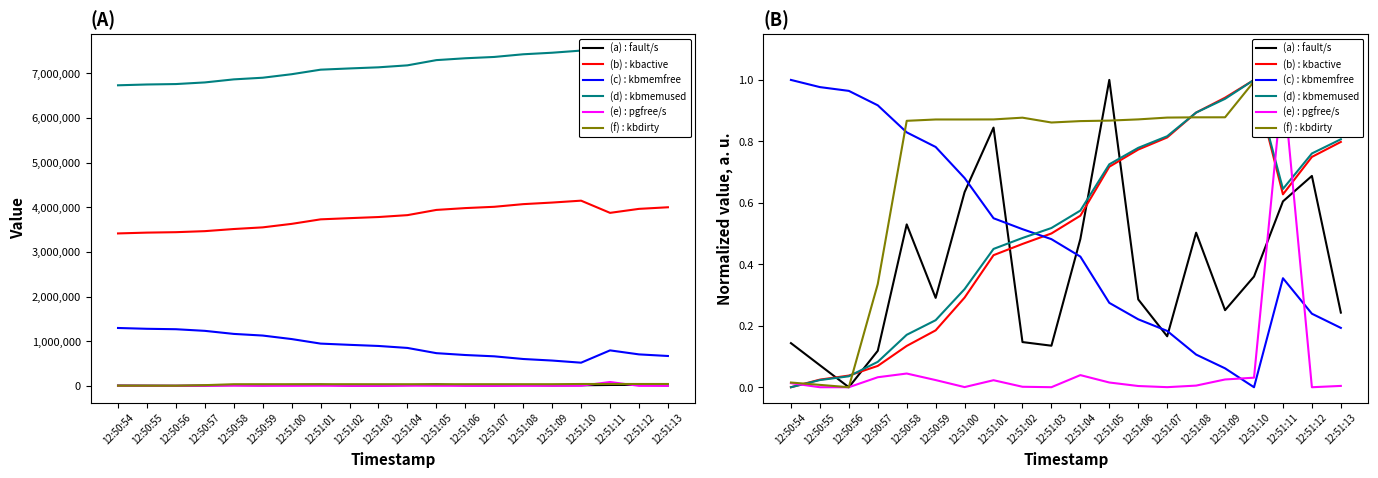

What is the sum of all (d) : kbmemused values?

10.2